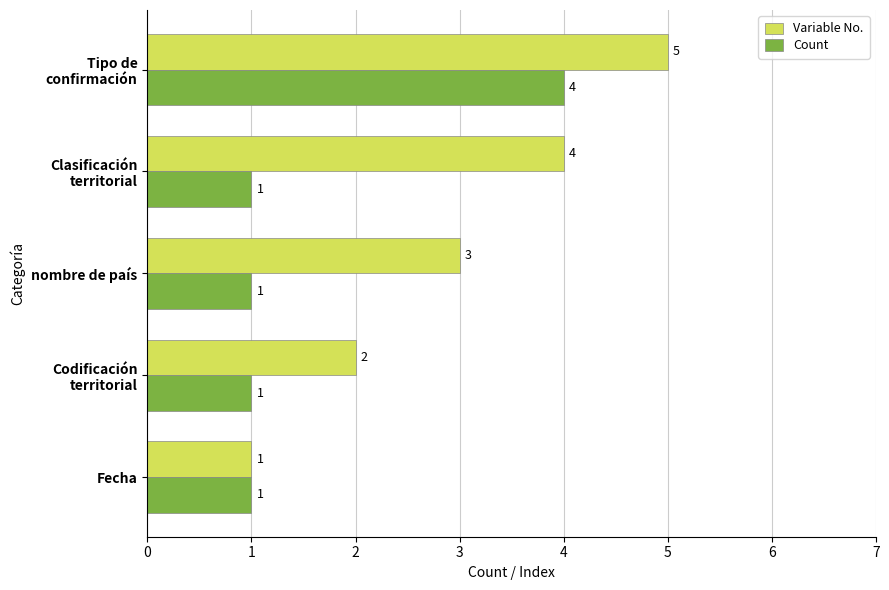

The Count series shows 1 at nombre de país. True or false?

True